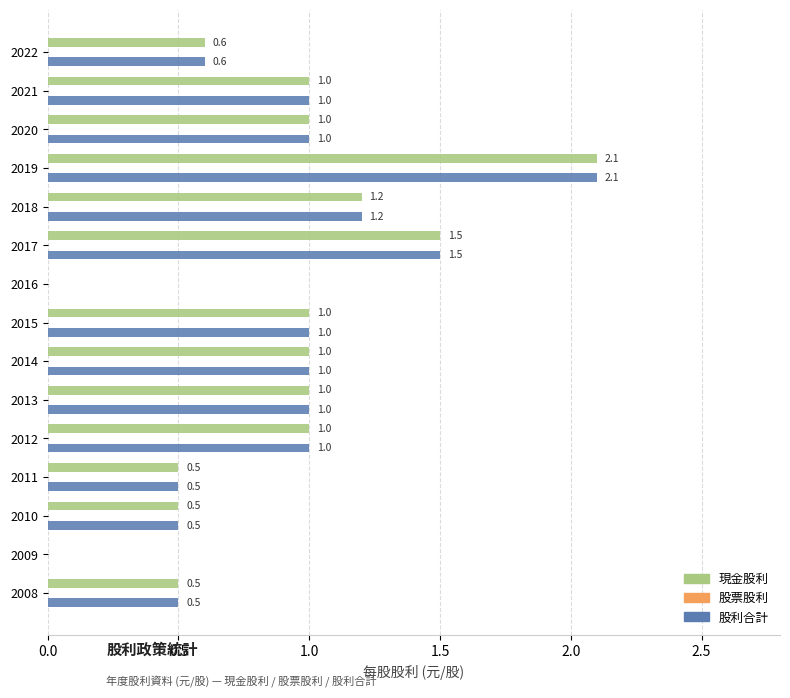

At which category is the sum across all series the highest?

2019